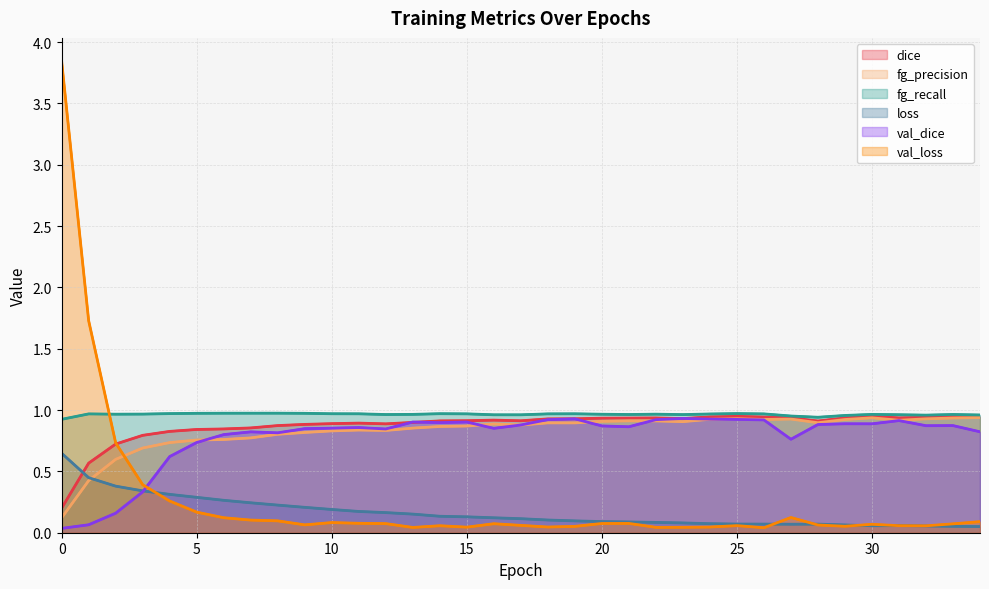

Reading left to right, list all the values displayed in this chart.

dice: 0.2	0.6	0.7	0.8	0.8	0.8	0.8	0.9	0.9	0.9	0.9	0.9	0.9	0.9	0.9	0.9	0.9	0.9	0.9	0.9	0.9	0.9	0.9	0.9	0.9	0.9	0.9	0.9	0.9	0.9	0.9	0.9	0.9	0.9	0.9
fg_precision: 0.1	0.4	0.6	0.7	0.7	0.8	0.8	0.8	0.8	0.8	0.8	0.8	0.8	0.9	0.9	0.9	0.9	0.9	0.9	0.9	0.9	0.9	0.9	0.9	0.9	0.9	0.9	0.9	0.9	0.9	0.9	0.9	0.9	0.9	0.9
fg_recall: 0.9	1.0	1.0	1.0	1.0	1.0	1.0	1.0	1.0	1.0	1.0	1.0	1.0	1.0	1.0	1.0	1.0	1.0	1.0	1.0	1.0	1.0	1.0	1.0	1.0	1.0	1.0	1.0	0.9	1.0	1.0	1.0	1.0	1.0	1.0
loss: 0.6	0.4	0.4	0.3	0.3	0.3	0.3	0.2	0.2	0.2	0.2	0.2	0.2	0.2	0.1	0.1	0.1	0.1	0.1	0.1	0.1	0.1	0.1	0.1	0.1	0.1	0.1	0.1	0.1	0.1	0.1	0.1	0.1	0.1	0.1
val_dice: 0.0	0.1	0.2	0.3	0.6	0.7	0.8	0.8	0.8	0.8	0.9	0.9	0.8	0.9	0.9	0.9	0.9	0.9	0.9	0.9	0.9	0.9	0.9	0.9	0.9	0.9	0.9	0.8	0.9	0.9	0.9	0.9	0.9	0.9	0.8
val_loss: 3.8	1.7	0.7	0.4	0.3	0.2	0.1	0.1	0.1	0.1	0.1	0.1	0.1	0.0	0.1	0.0	0.1	0.1	0.0	0.1	0.1	0.1	0.0	0.0	0.0	0.1	0.0	0.1	0.1	0.1	0.1	0.1	0.1	0.1	0.1